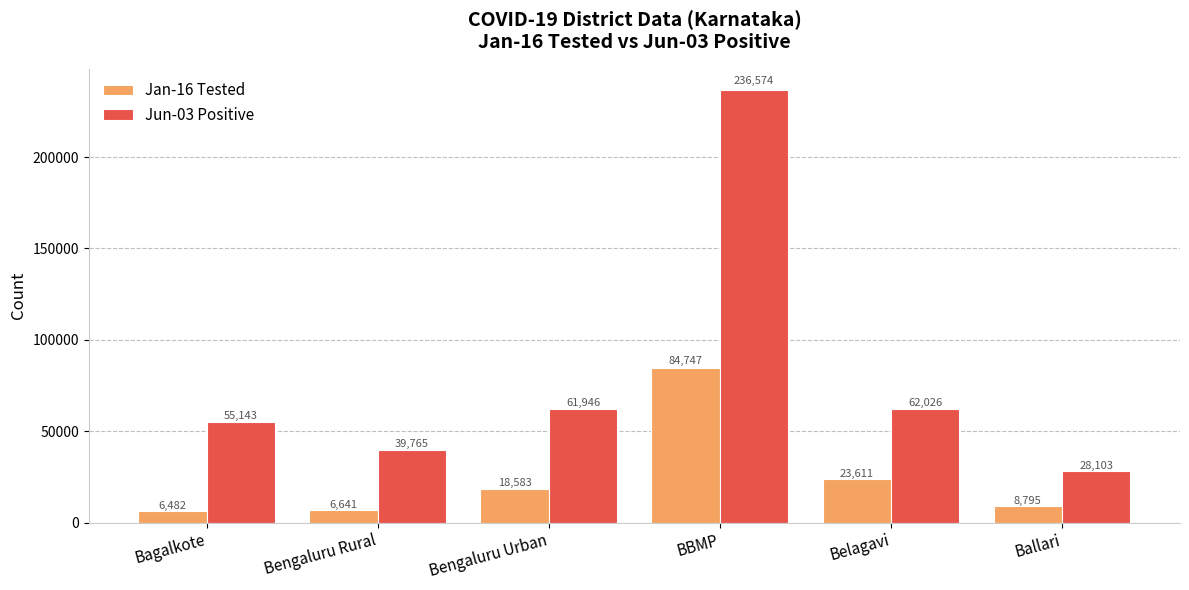

What is the spread (max minus min) of values at Bagalkote?

48661